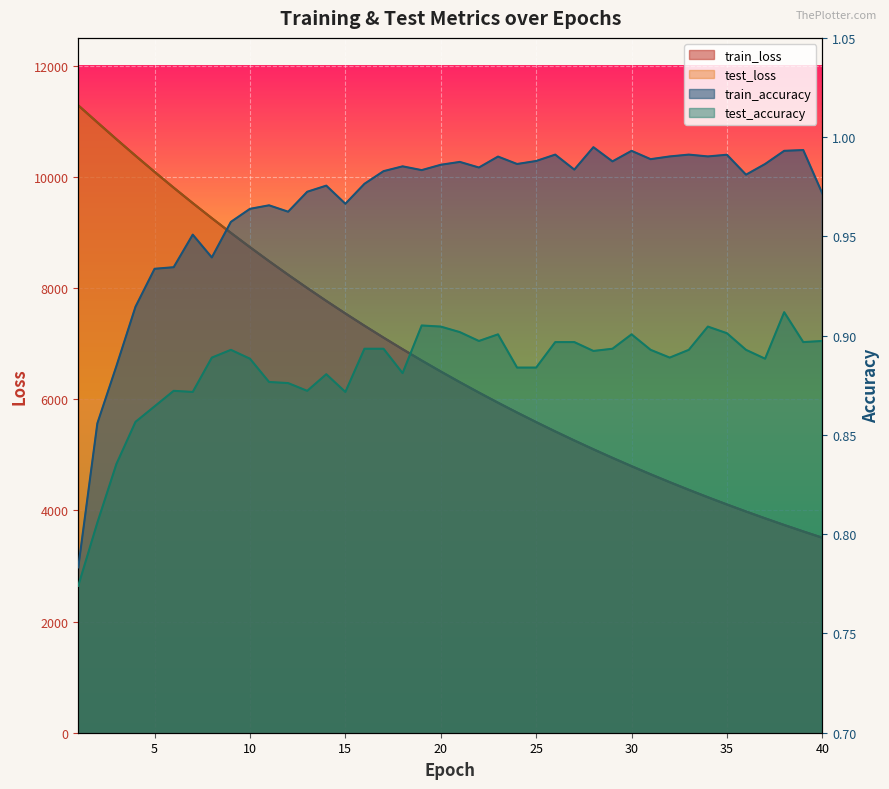

How many lines are shown in the chart?

4